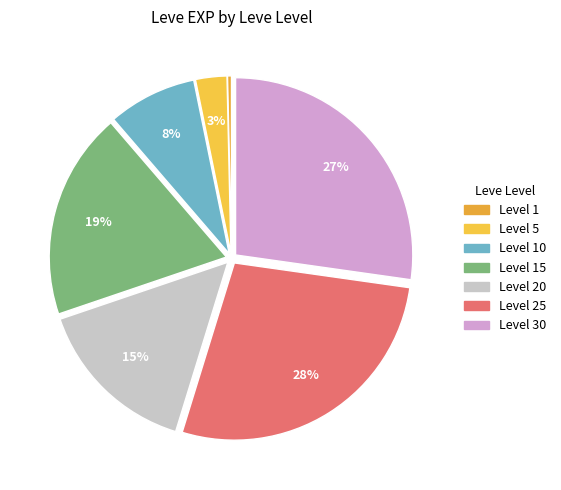

Count the number of slices in the pie.

7